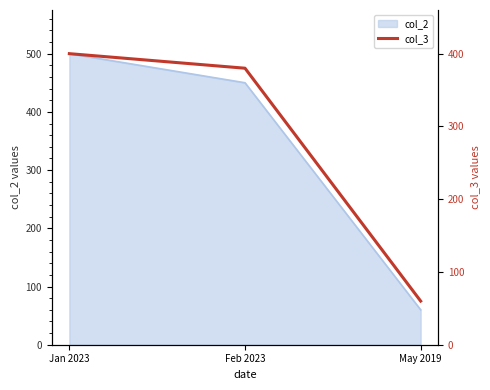

How many values exceed 380?

1